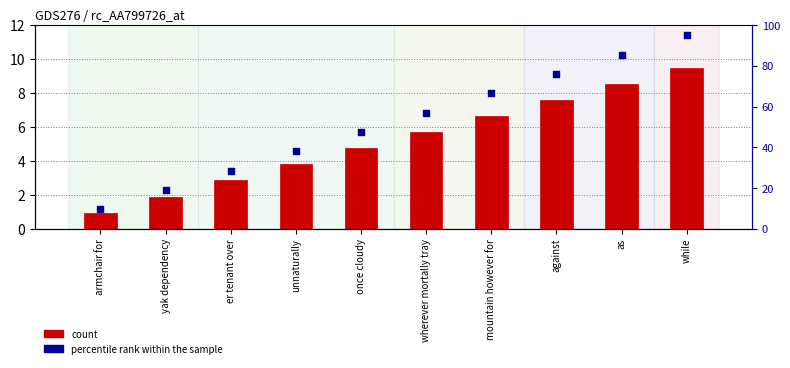

At which category is the sum across all series the highest?

while